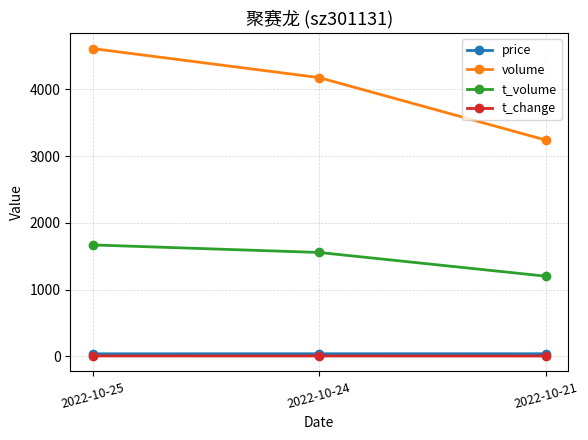

Which series has the largest range (max minus min)?

volume